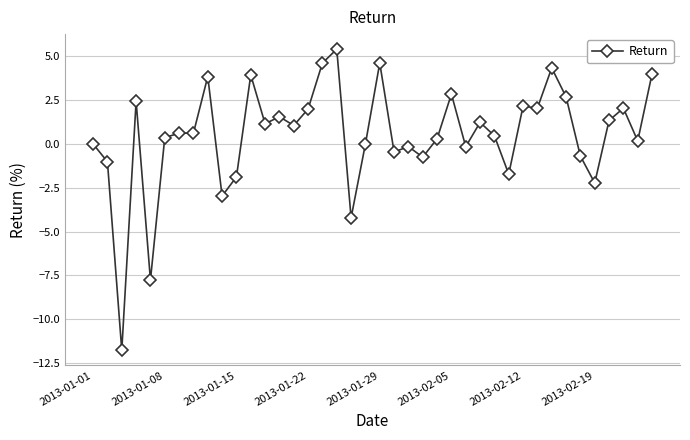

What is the value of the 36th point from the left?

-2.2